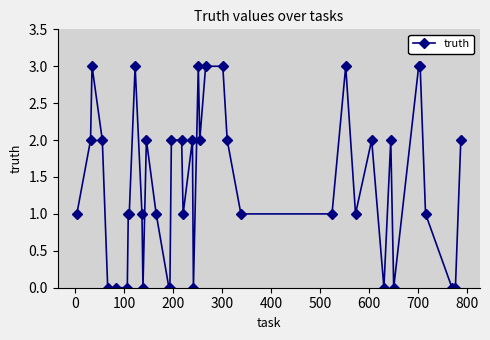

True or false: there are more than 1 points higher than both neighbors.

True